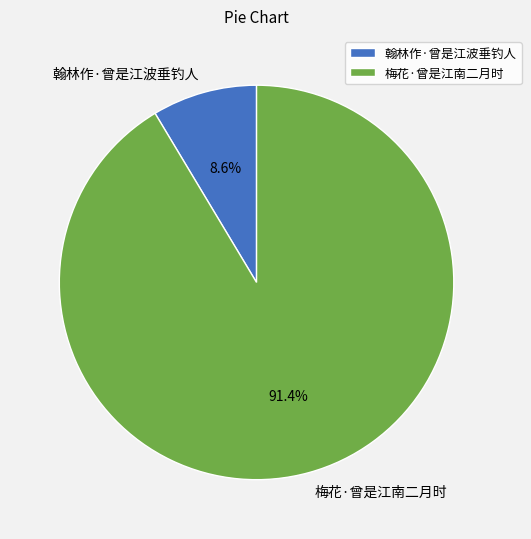

To the nearest percent, what portion does 翰林作·曾是江波垂钓人 represent?

9%